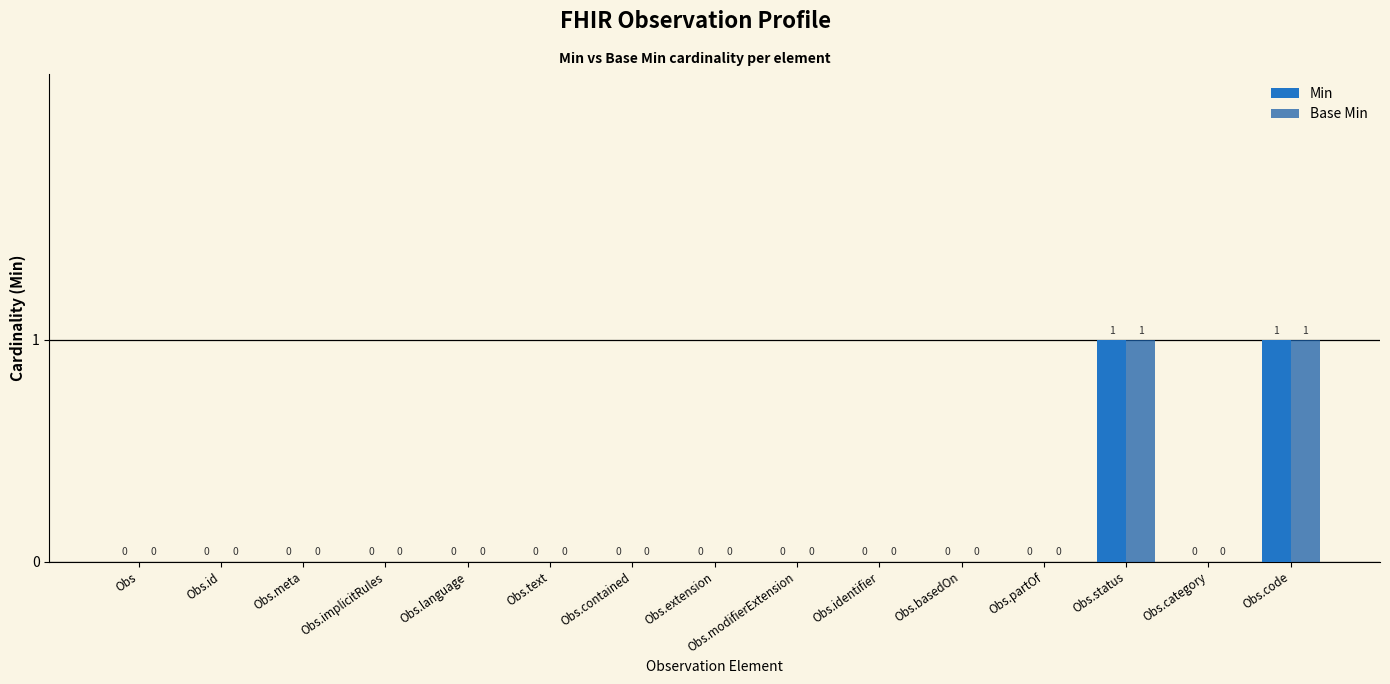

Which series has the largest total across all categories?

Min